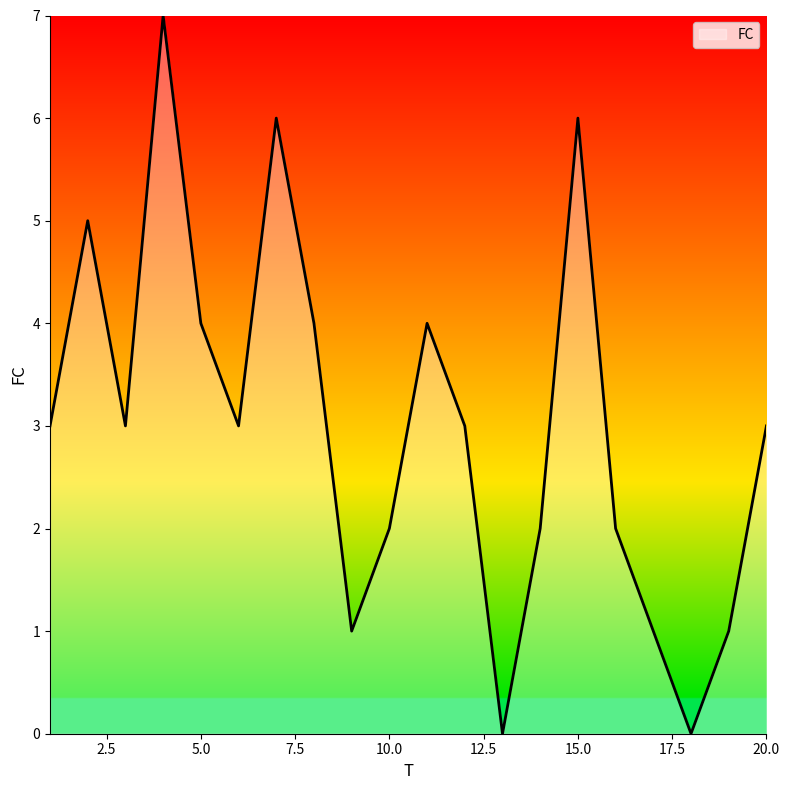

What is the difference between the maximum and minimum values?

7